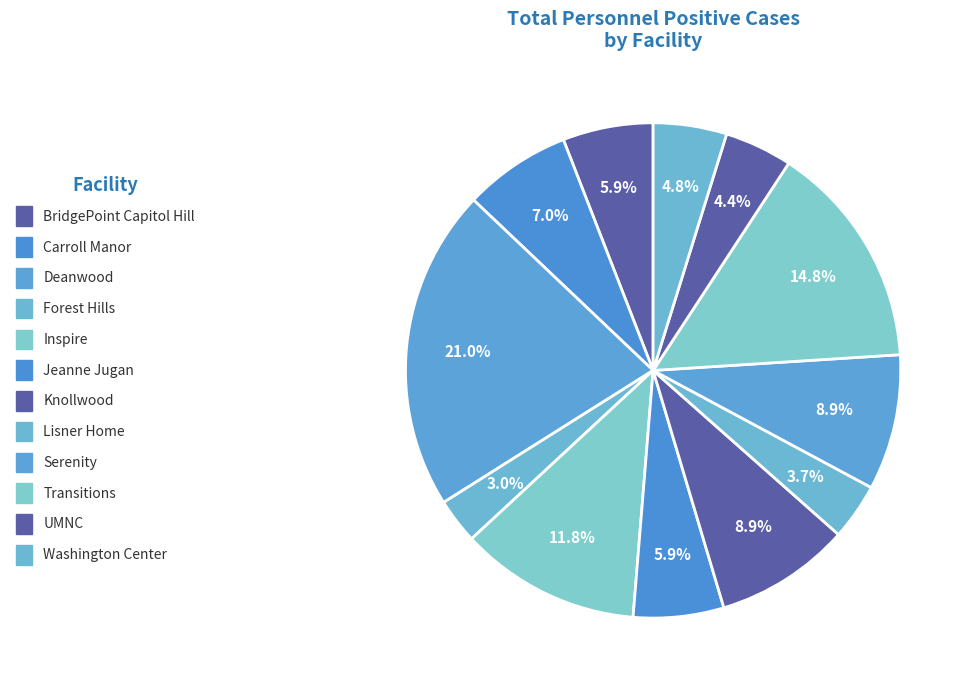

How many slices are in this pie chart?

12